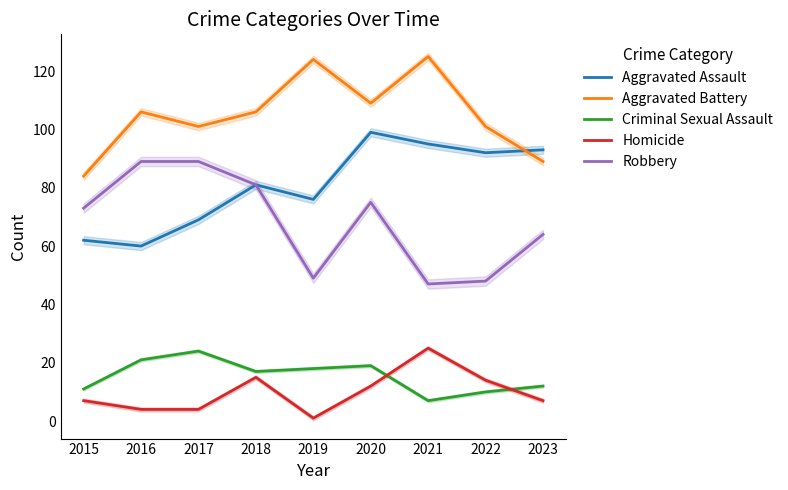

At which label is Homicide closest to 13?

2020